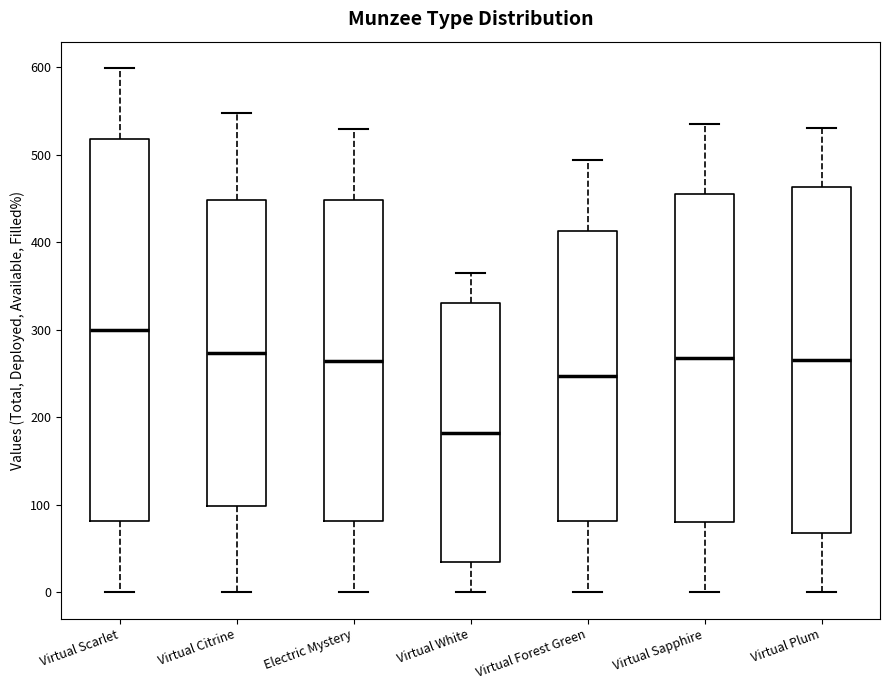

Which box's median line is the lowest?

Virtual White